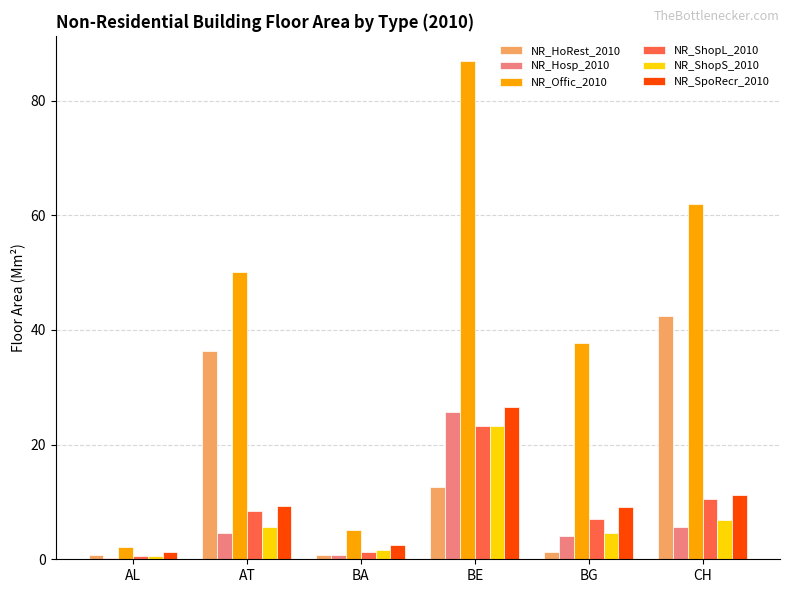

What is the label of the 5th bar from the left?

BG